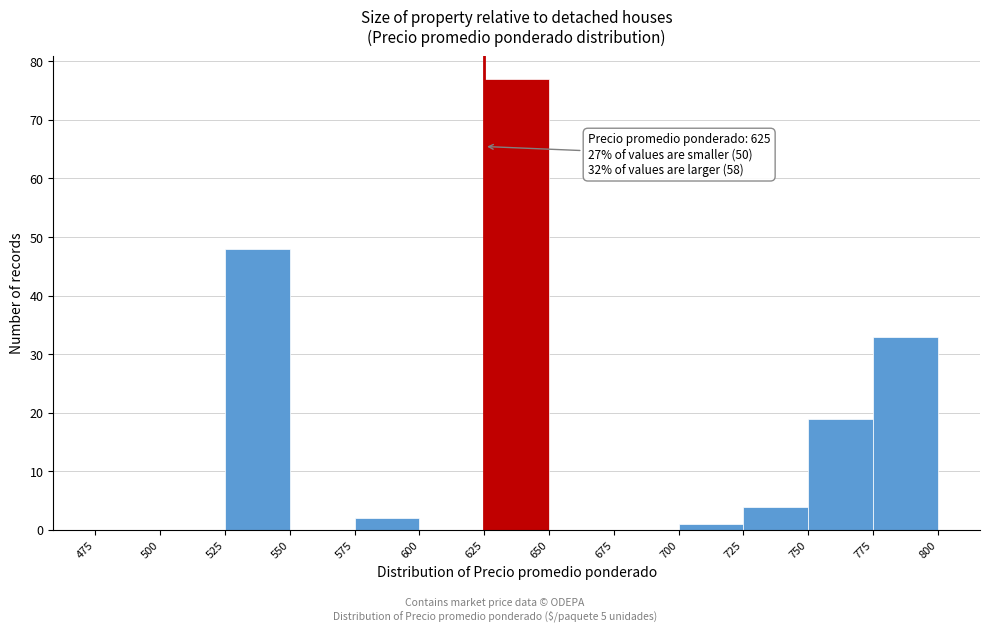

Over which range of the x-axis is the bar tallest?

625 to 650